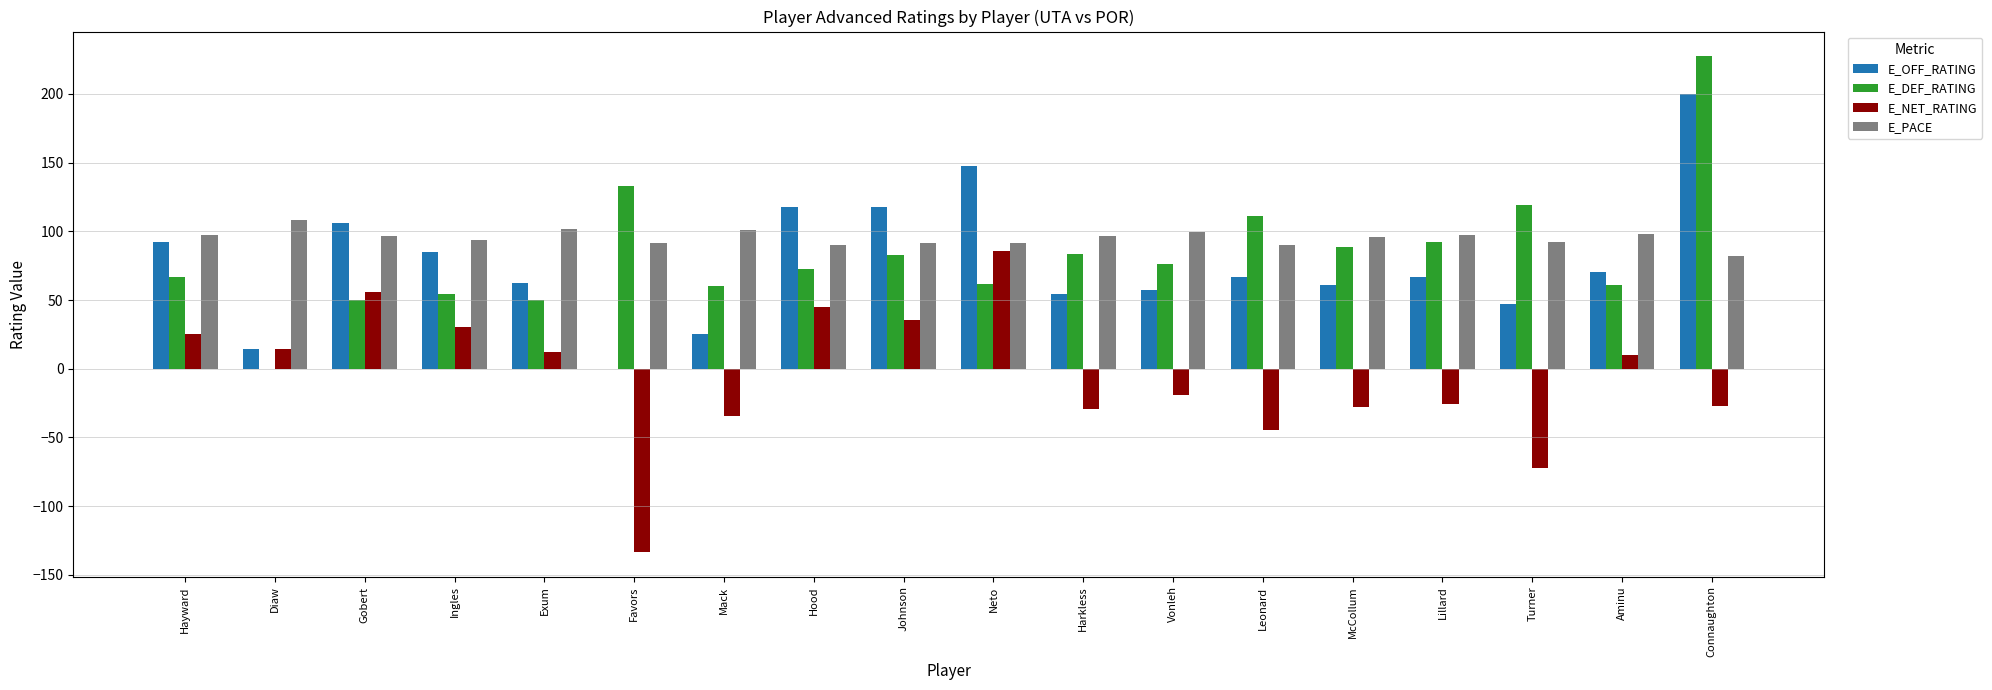

Which series changed the most between Hayward and Favors?

E_NET_RATING